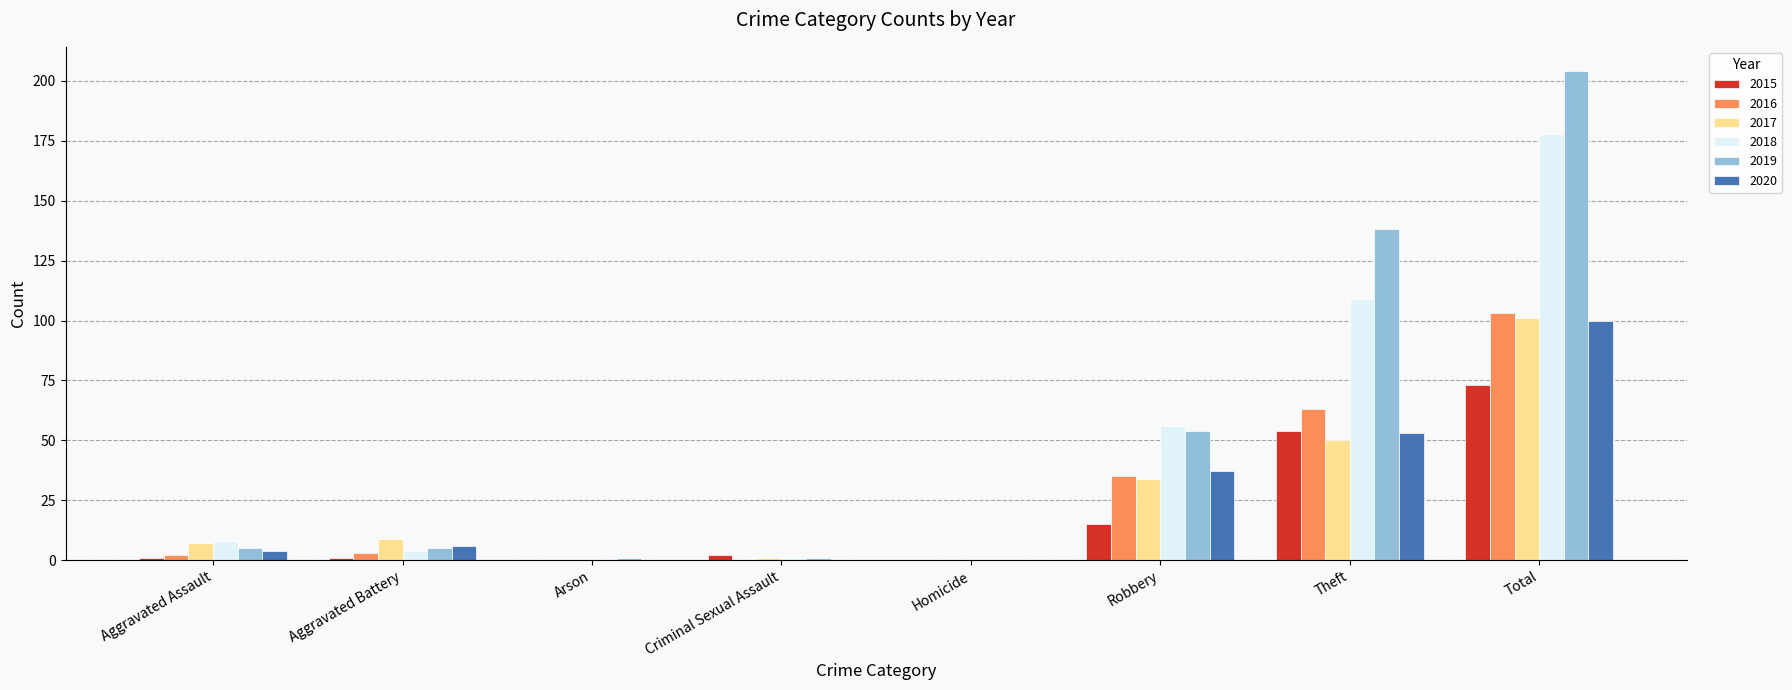

The 2015 series shows 43 at Arson. True or false?

False